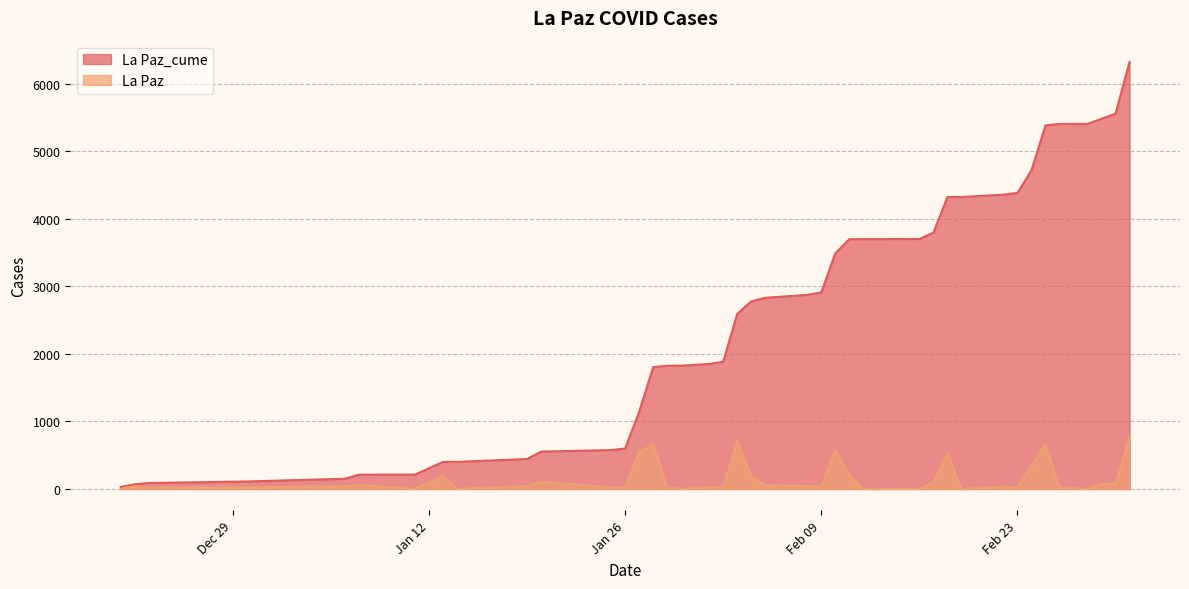

Does the chart display data point markers on the line(s)?

No